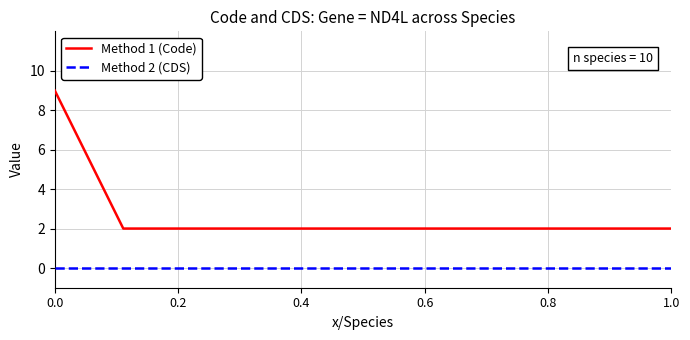

At how many categories does at least one series exceed 0?

10